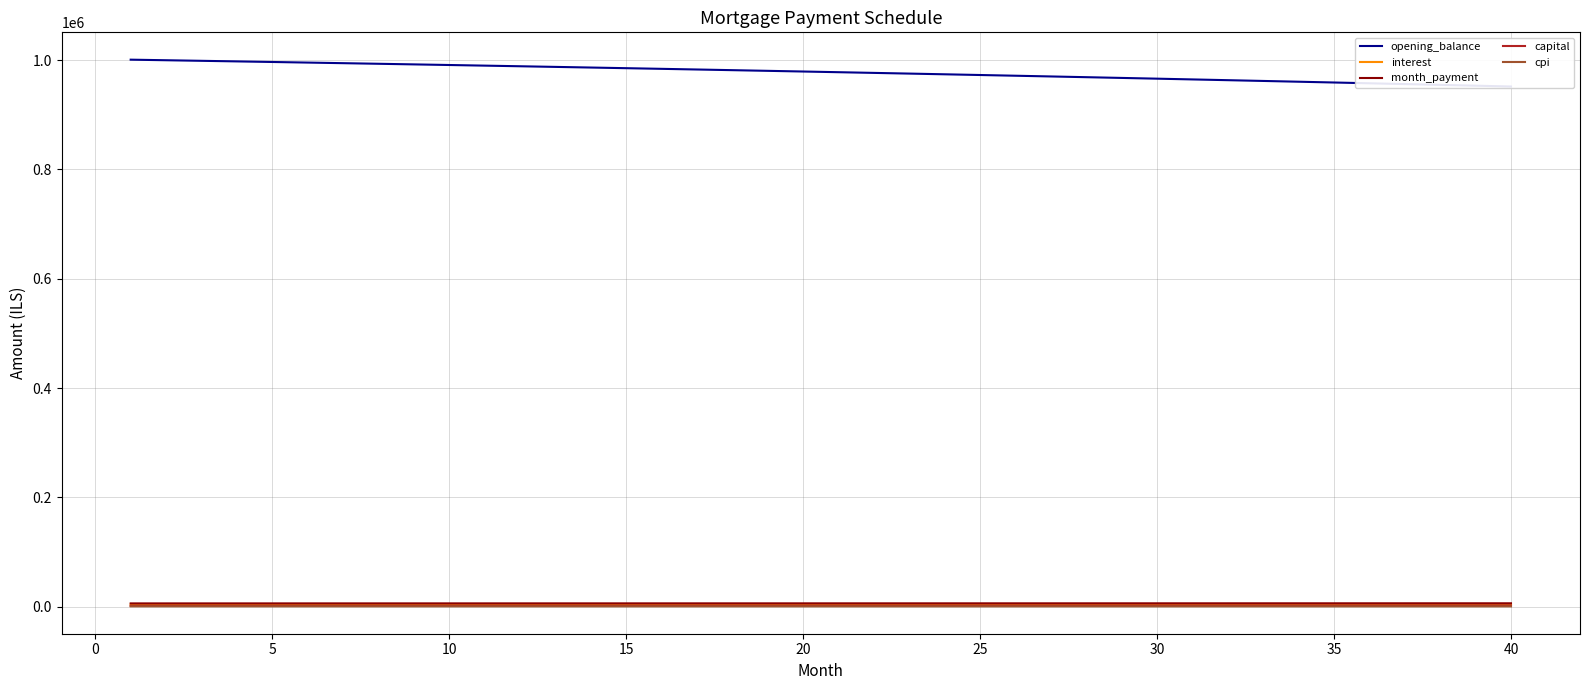

At which label does month_payment first exceed 6357?

20